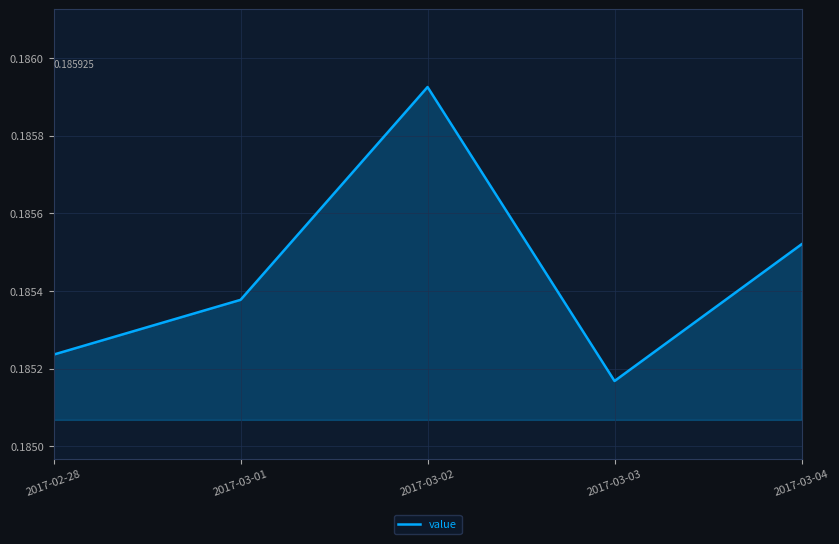

What position from the left is 2017-03-03?

4